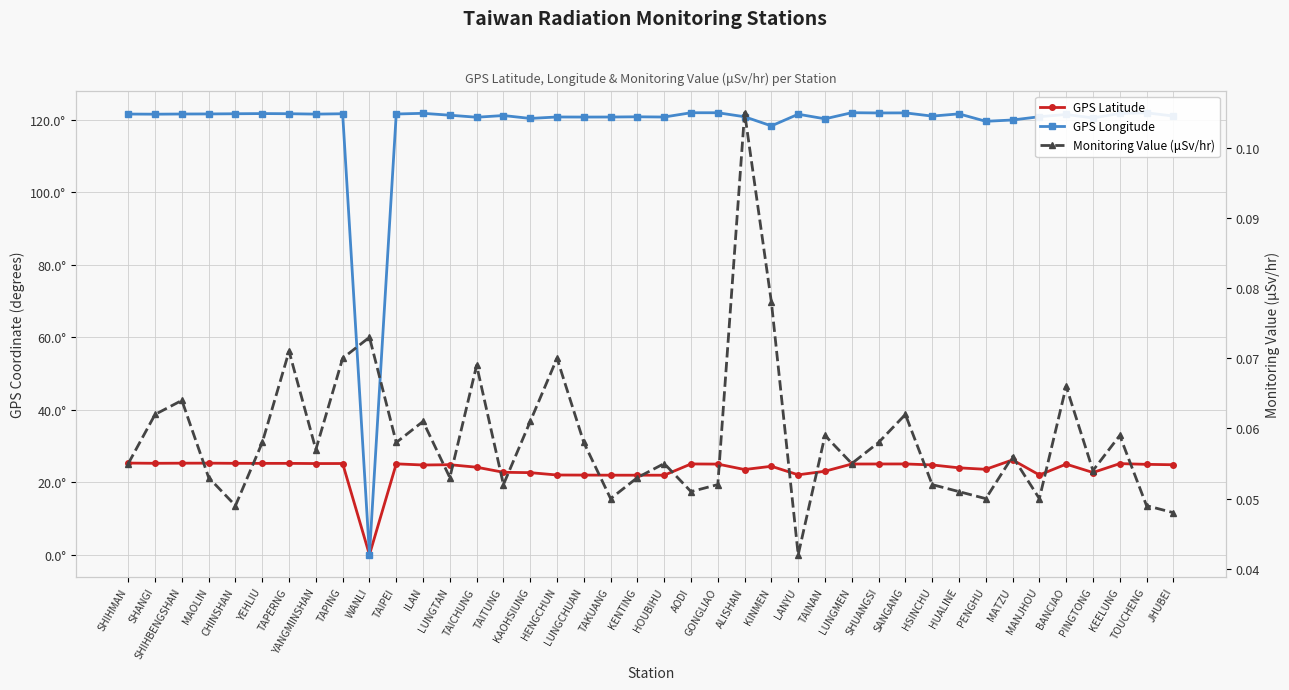

What is the sum of the Monitoring Value (μSv/hr) values at SHIHMAN and BANCIAO?

0.1